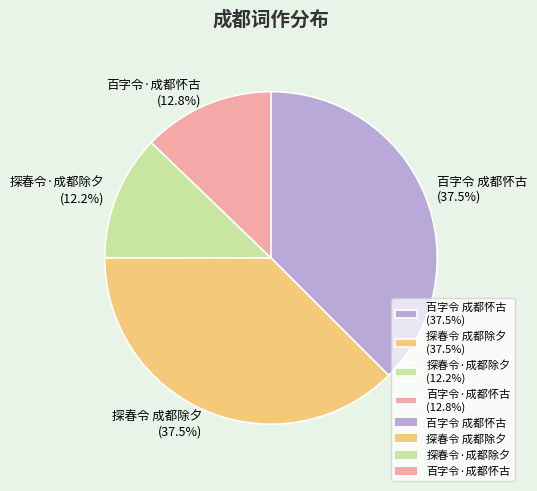

Does 探春令·成都除夕 (12.2%) account for over 50% of the chart?

No